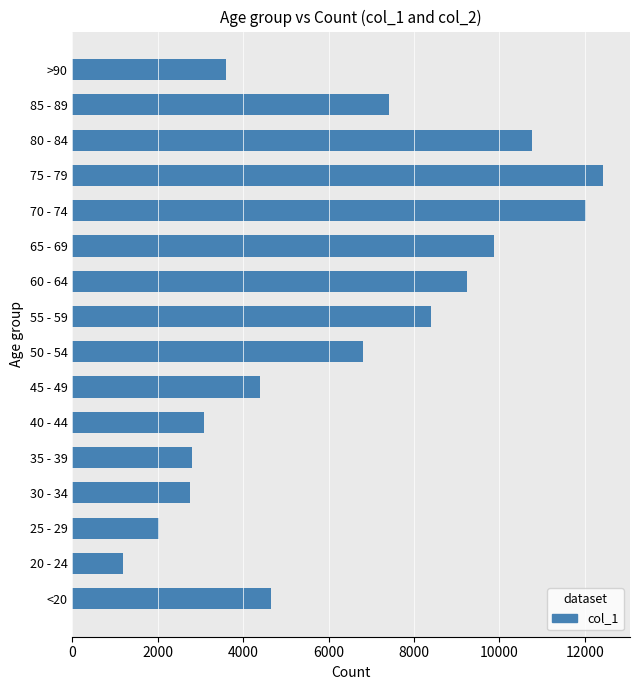

Count the number of data series in this chart.

1